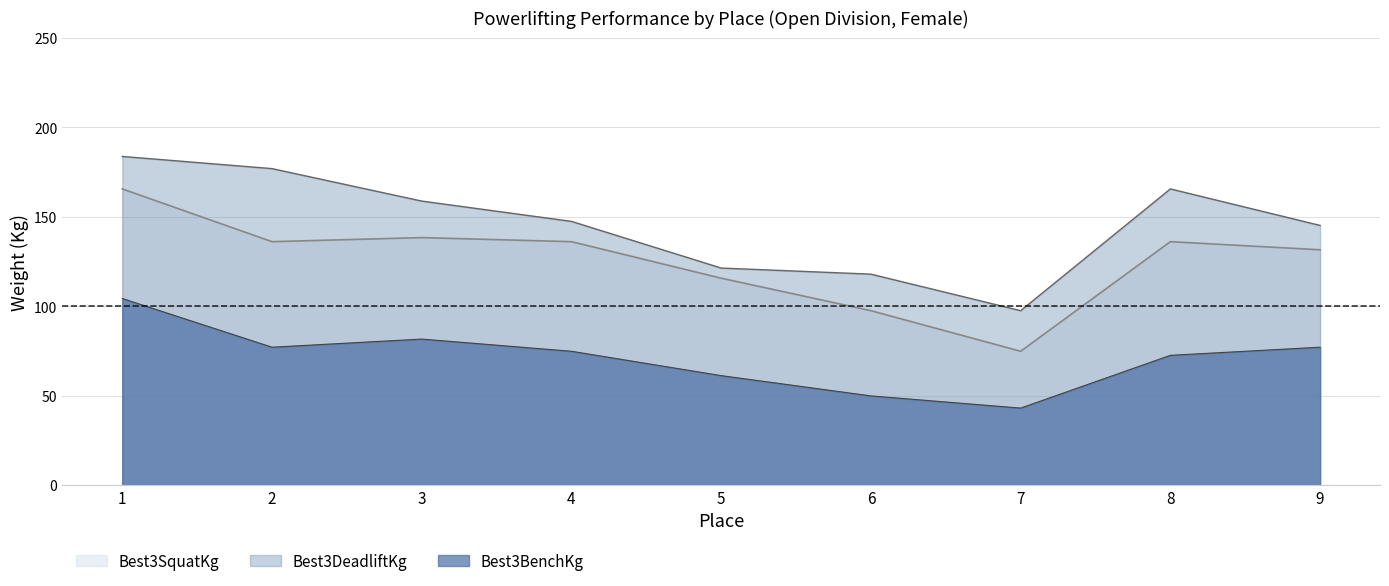

What is the difference between the Best3BenchKg values at 6 and 1?

54.4